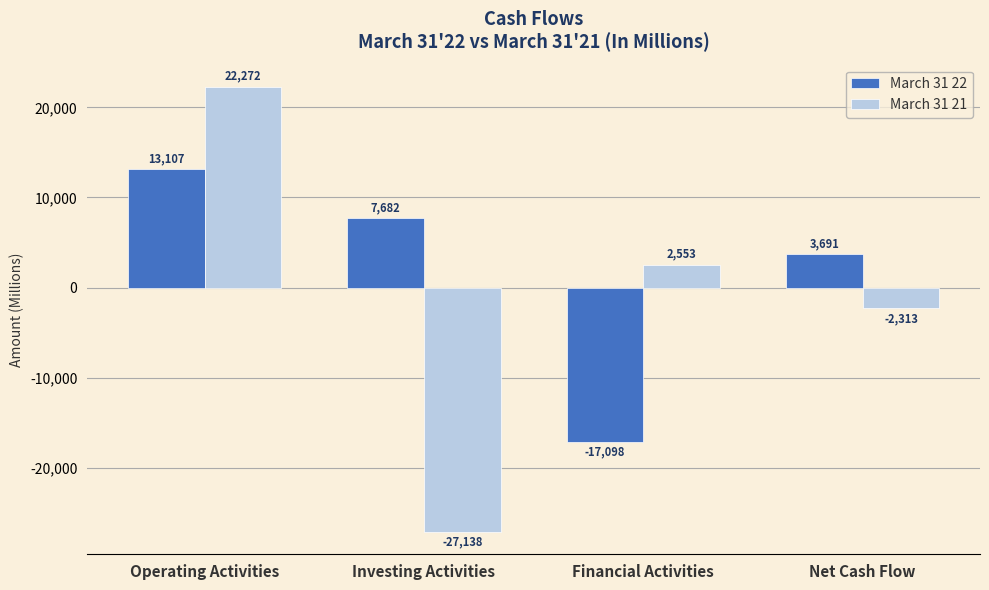

The March 31 22 series shows 13107 at Operating Activities. True or false?

True